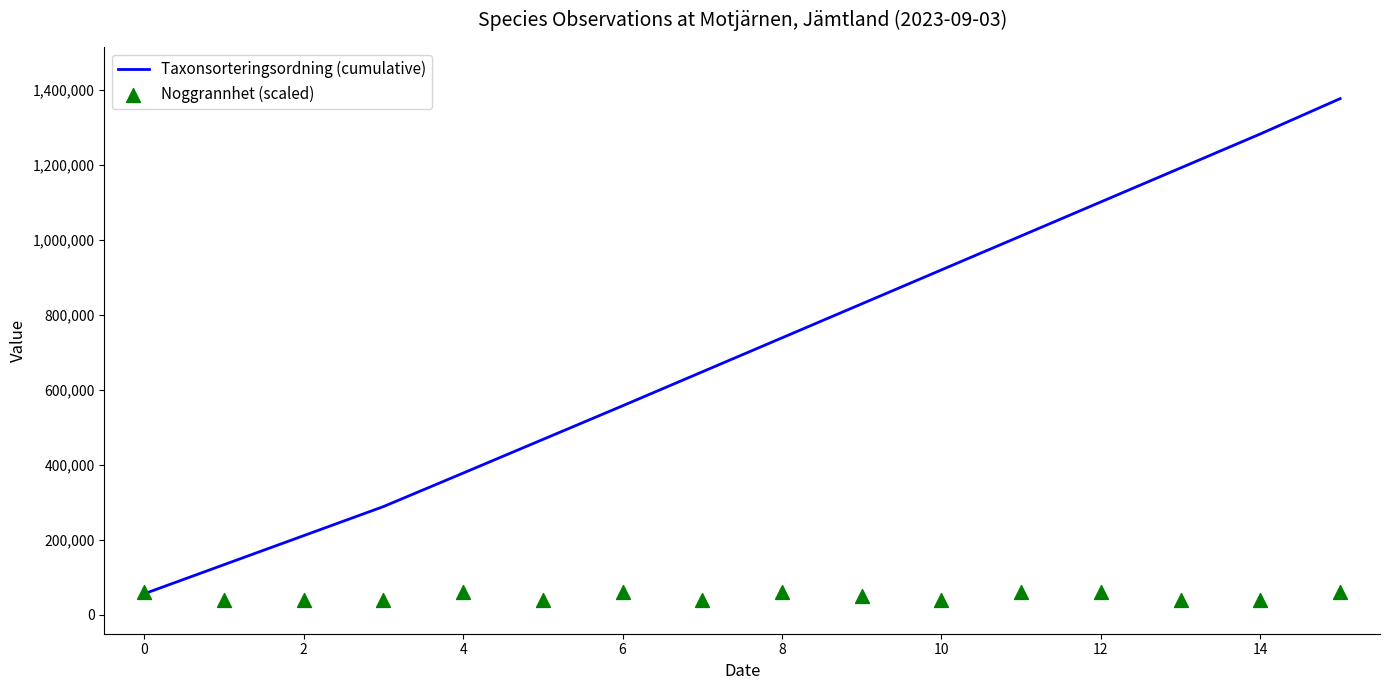

Which series has the widest spread of Y values?

Taxonsorteringsordning (cumulative)